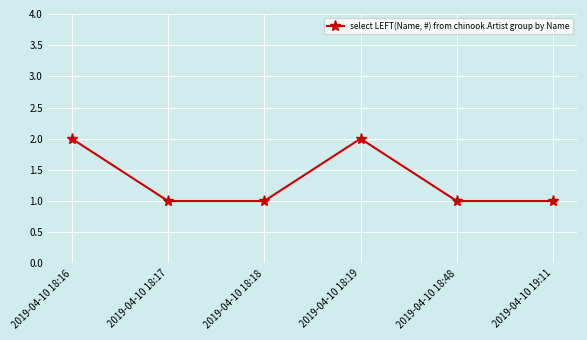

What is the ratio of the value at 2019-04-10 18:17 to the value at 2019-04-10 19:11?

1.0